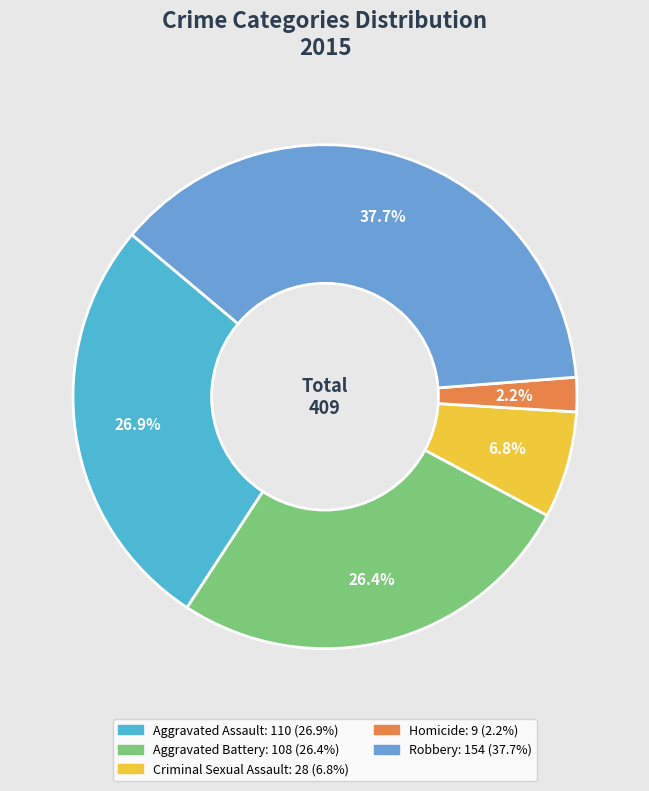

Count the number of slices in the pie.

5